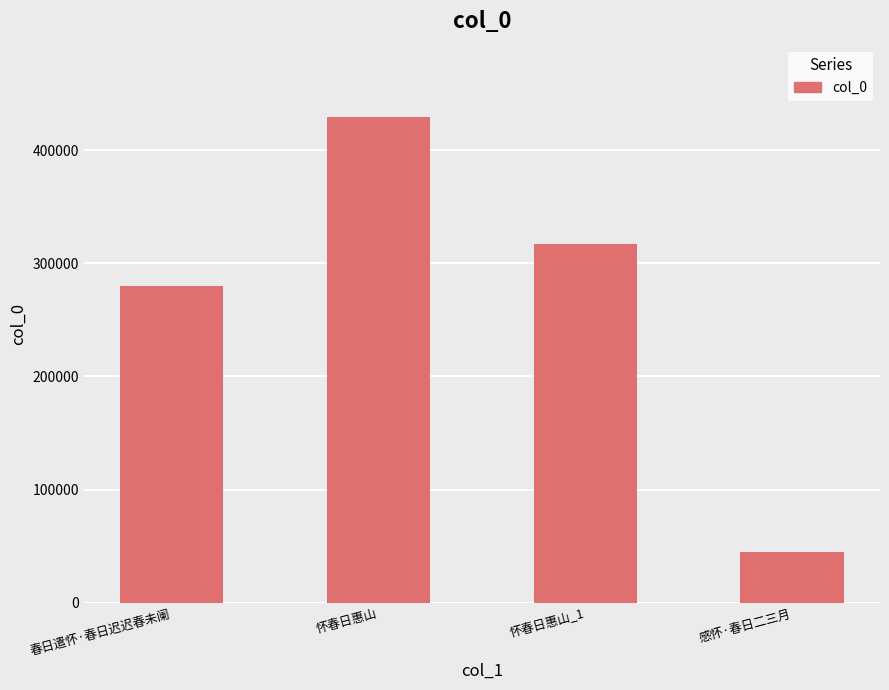

What is the sum of the values at 春日遣怀·春日迟迟春未阑 and 感怀·春日二三月?

324128